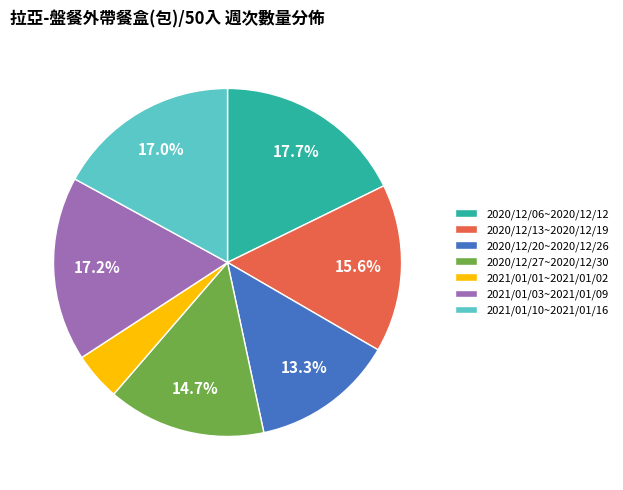

Which category has the smallest portion of the pie?

2021/01/01~2021/01/02